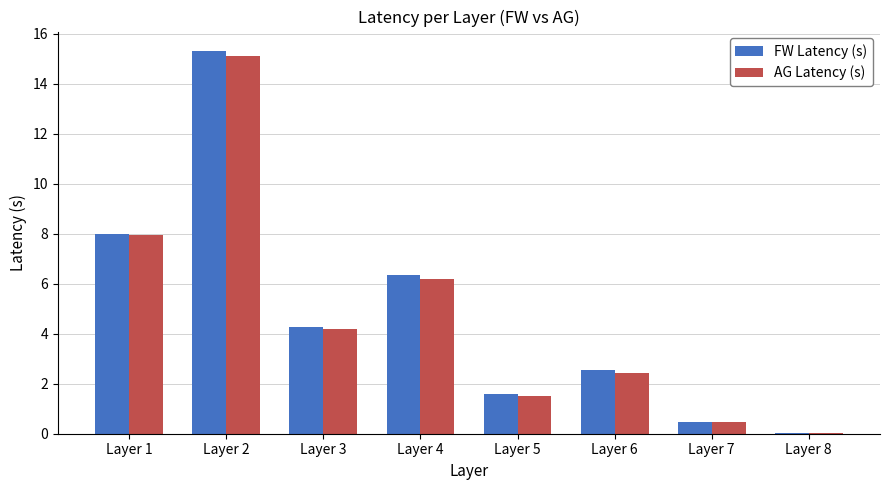

Read the AG Latency (s) value at Layer 7.

0.5